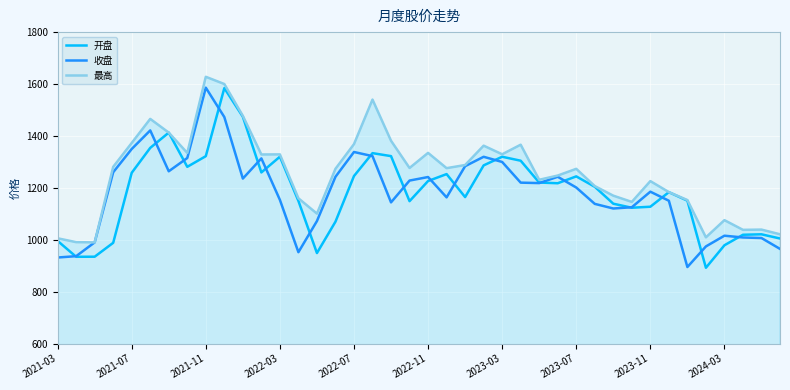

Which series has the largest total across all categories?

最高